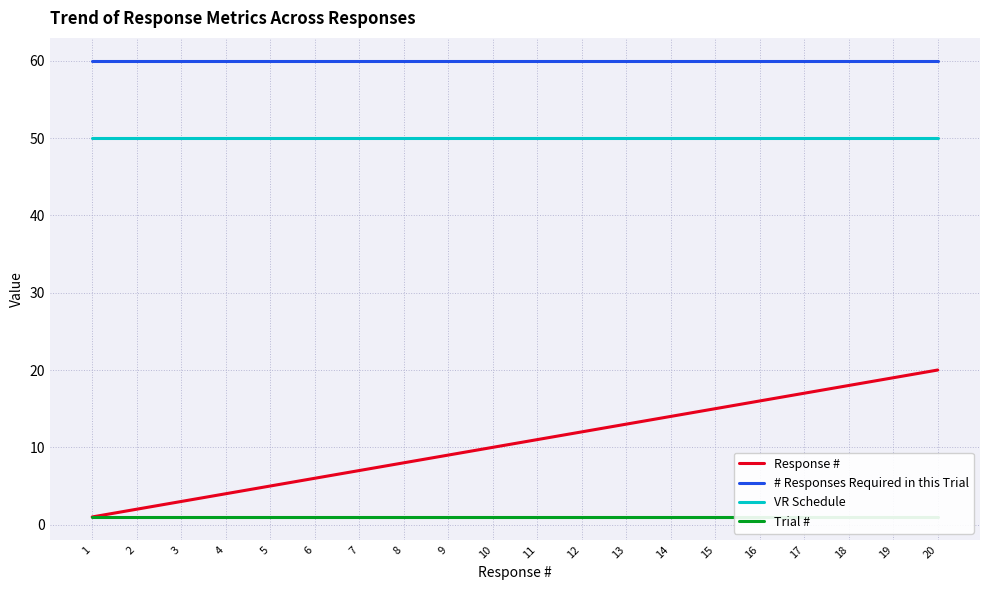

Which series has the widest spread of values?

Response #